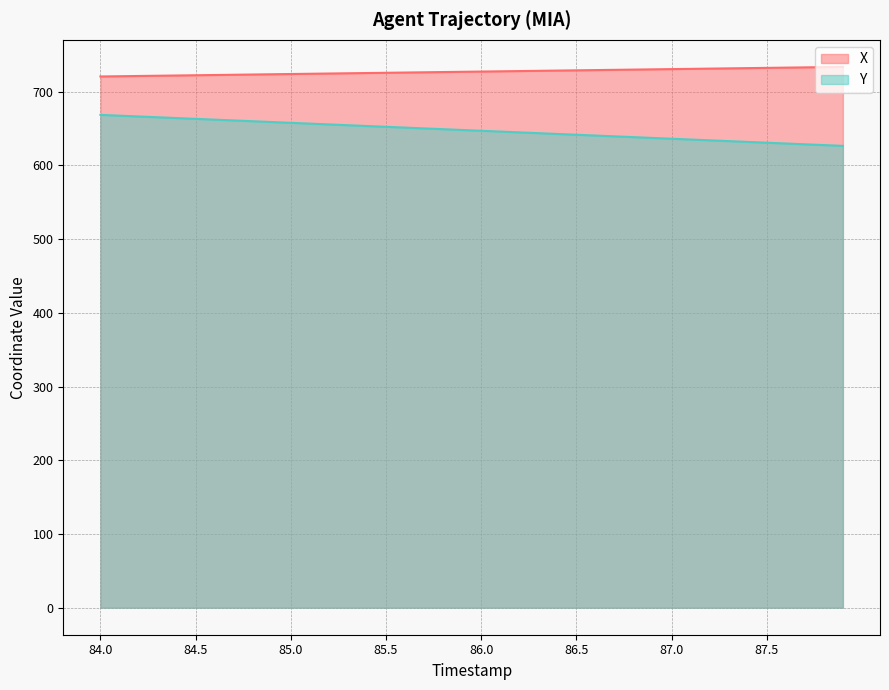

What is the maximum value for Y?

668.7